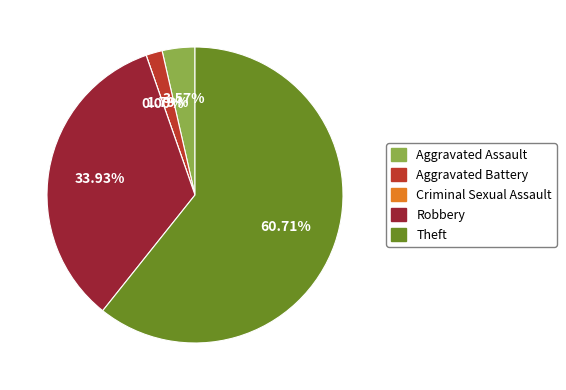

To the nearest percent, what is the average slice percentage?

20%